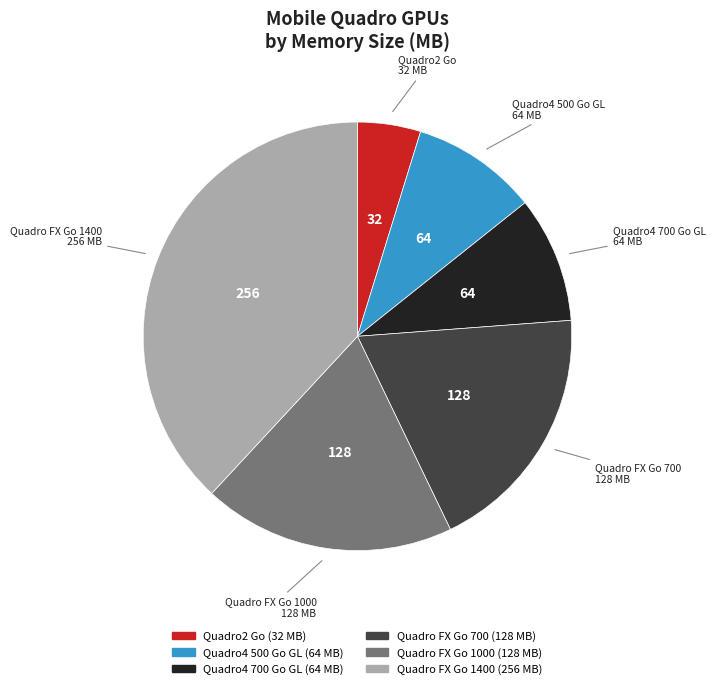

Do Quadro FX Go 700 and Quadro FX Go 1000 together represent more than half of the pie?

No